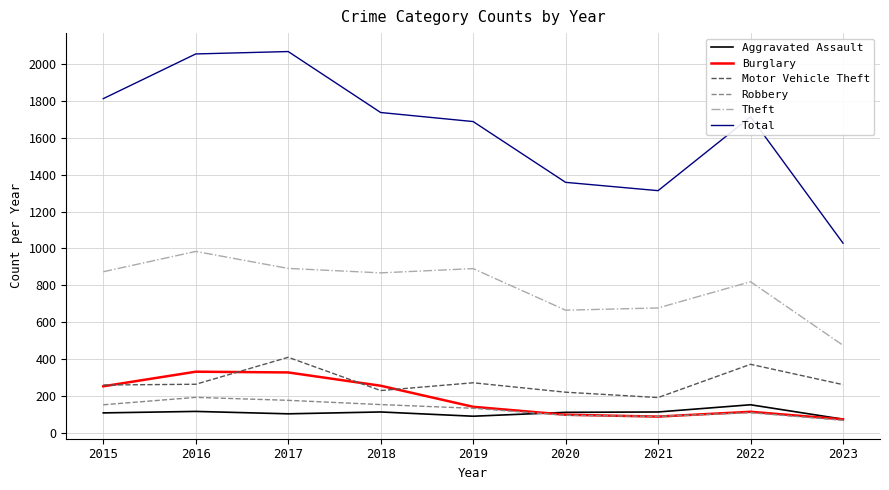

Which series has the largest range (max minus min)?

Total